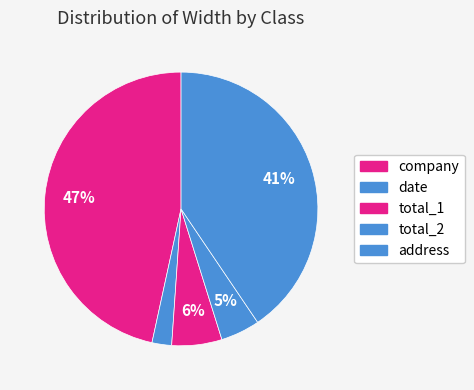

The company slice represents 47% of the pie. True or false?

True